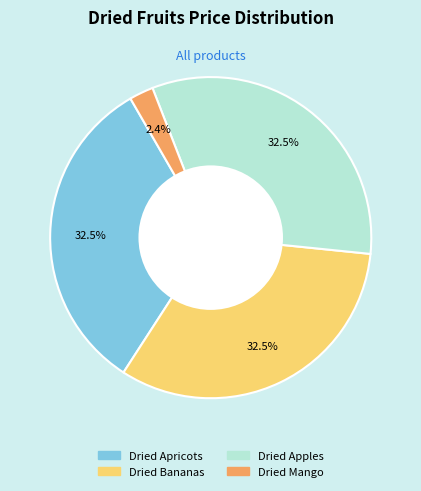

How many segments does this pie chart have?

4